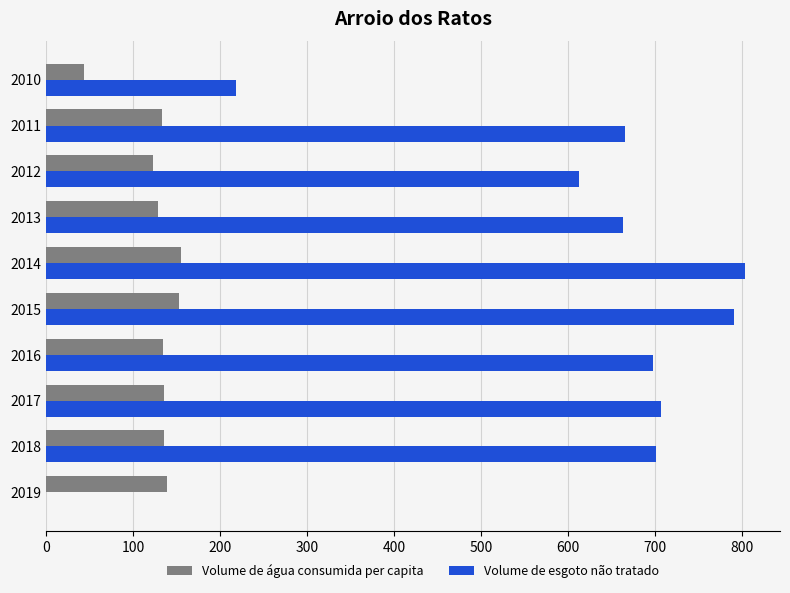

What is the total value across all series at 2016?

831.4